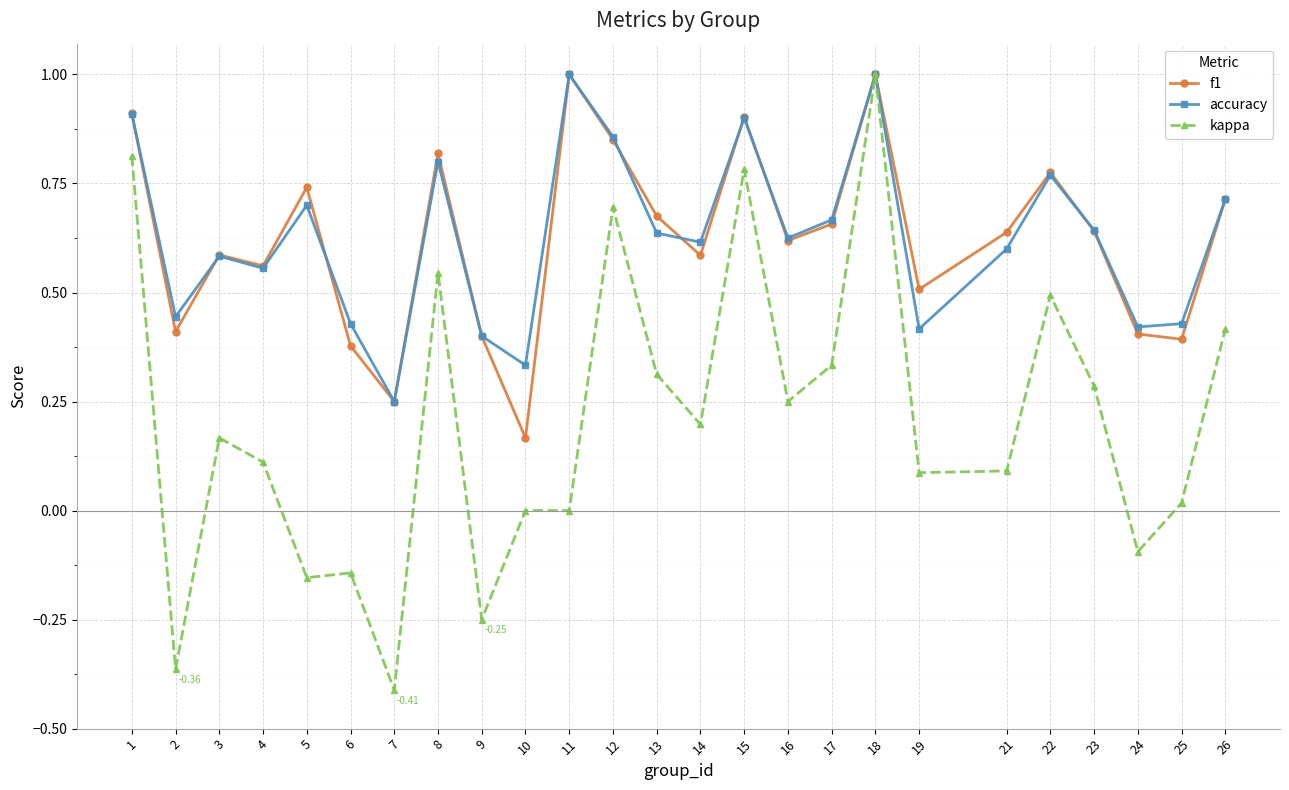

The value of accuracy at 7 is 0.2. True or false?

True